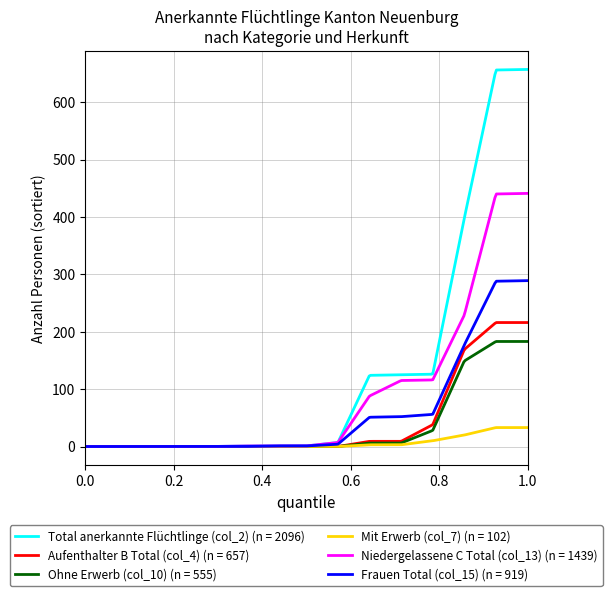

Rank the series by their maximum value, from highest to lowest.

Total anerkannte Flüchtlinge (col_2) (n = 2096), Niedergelassene C Total (col_13) (n = 1439), Frauen Total (col_15) (n = 919), Aufenthalter B Total (col_4) (n = 657), Ohne Erwerb (col_10) (n = 555), Mit Erwerb (col_7) (n = 102)